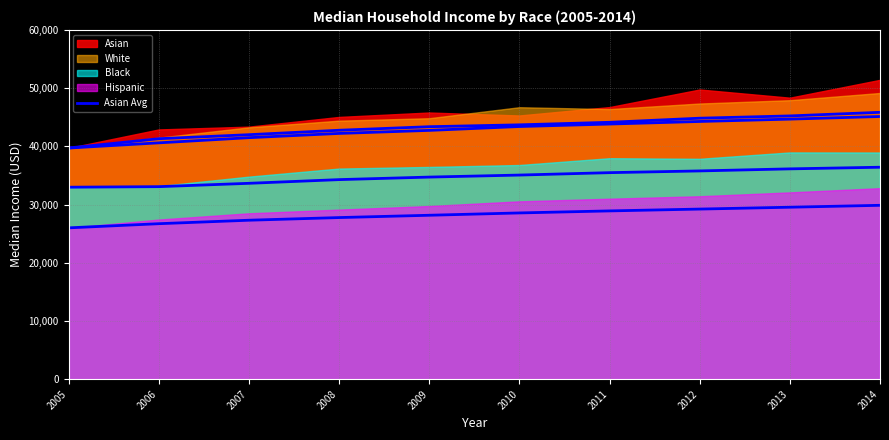

True or false: the data has more than 0 interior local peaks.

False